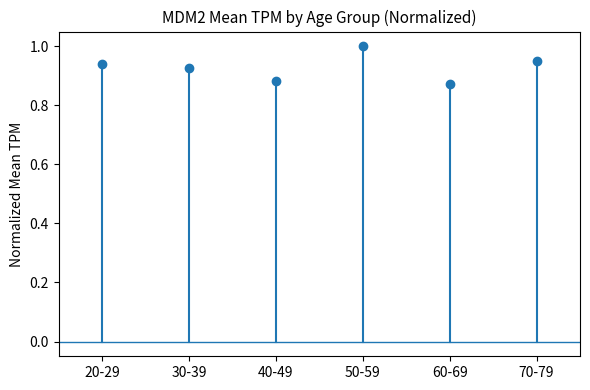

What is the sum of all values?

5.6